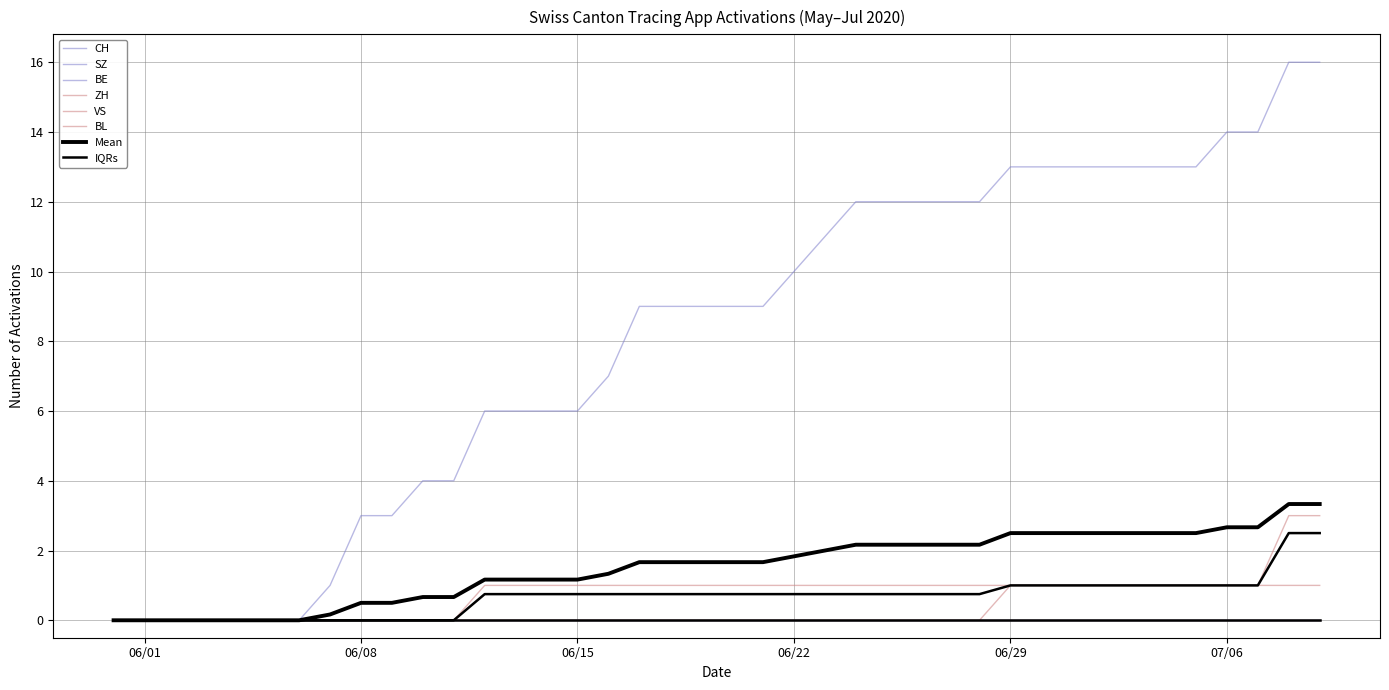

List the labels in order of CH value, largest first.

2020-07-08, 2020-07-09, 2020-07-06, 2020-07-07, 2020-06-29, 2020-06-30, 2020-07-01, 2020-07-02, 2020-07-03, 2020-07-04, 2020-07-05, 2020-06-24, 2020-06-25, 2020-06-26, 2020-06-27, 2020-06-28, 2020-06-23, 2020-06-22, 2020-06-17, 2020-06-18, 2020-06-19, 2020-06-20, 2020-06-21, 2020-06-16, 2020-06-12, 2020-06-13, 2020-06-14, 2020-06-15, 2020-06-10, 2020-06-11, 2020-06-08, 2020-06-09, 2020-06-07, 2020-05-31, 2020-06-01, 2020-06-02, 2020-06-03, 2020-06-04, 2020-06-05, 2020-06-06